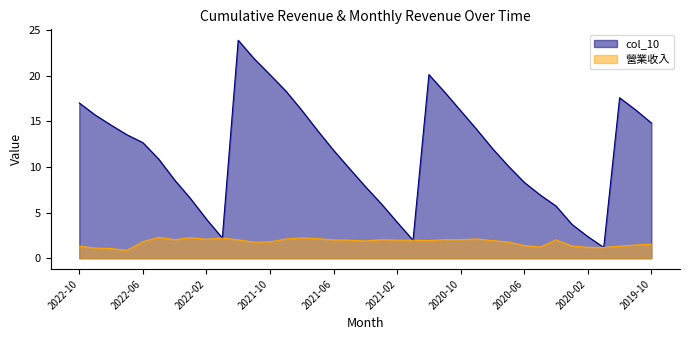

Does the chart display data point markers on the line(s)?

No